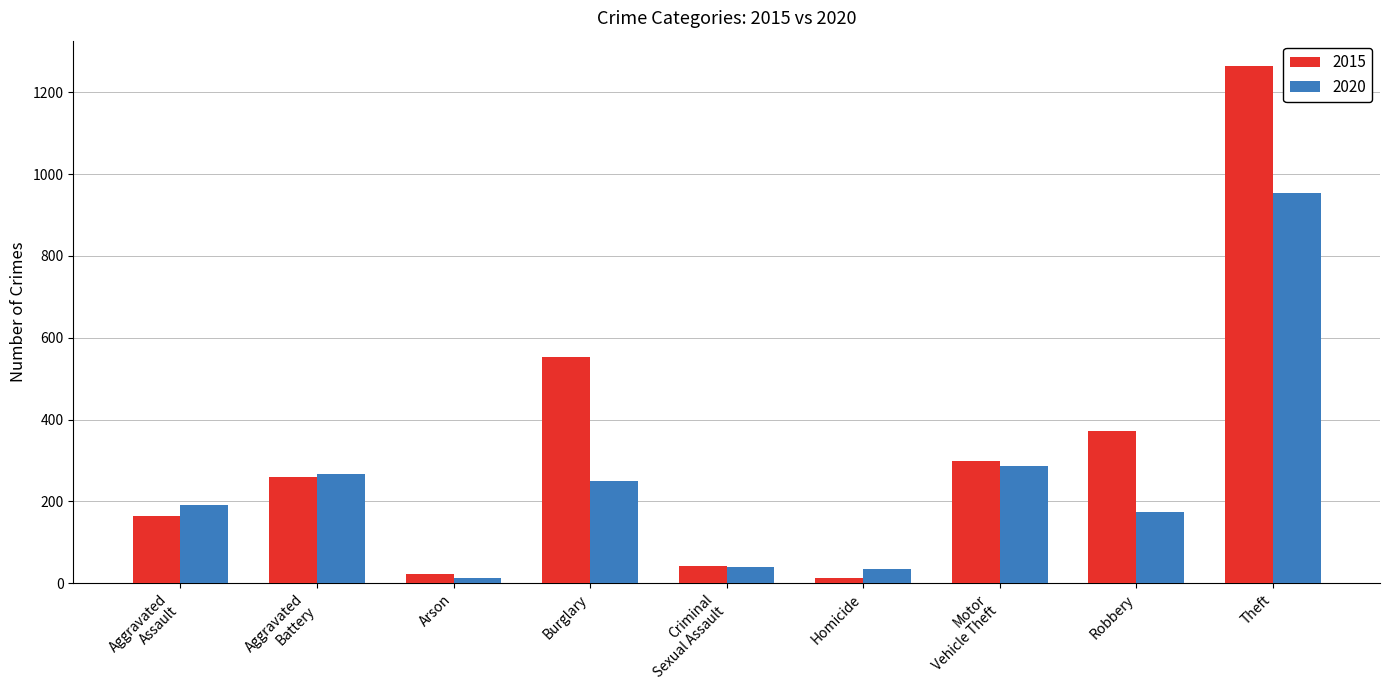

Rank the series by their maximum value, from highest to lowest.

2015, 2020